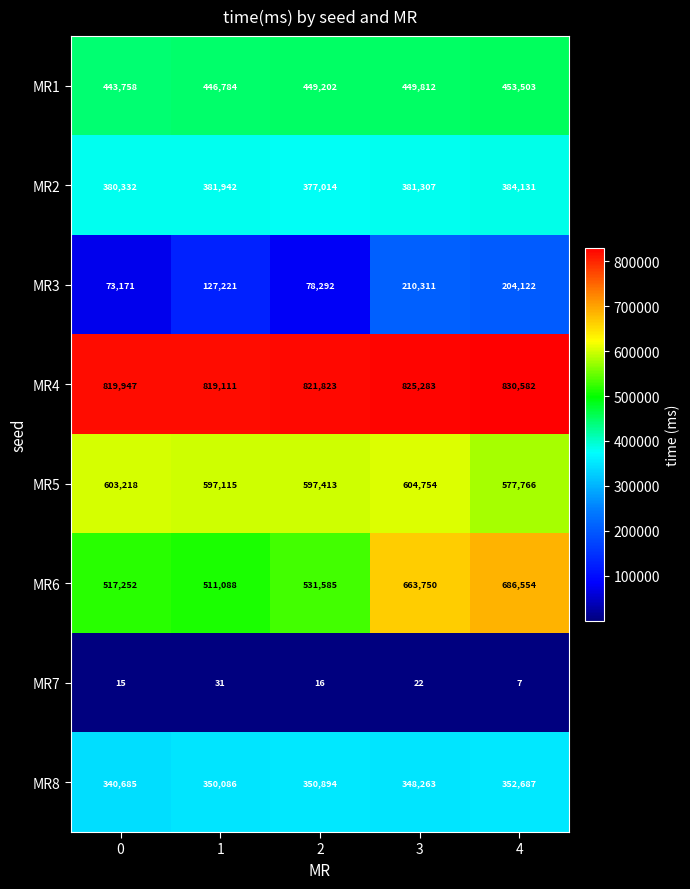

What is the difference between the MR3 values at 2 and 0?

5121